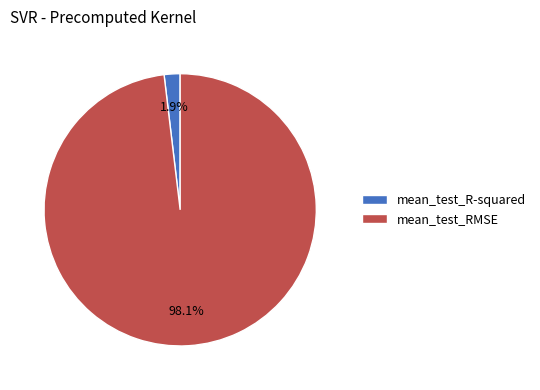

Between mean_test_R-squared and mean_test_RMSE, which is larger?

mean_test_RMSE